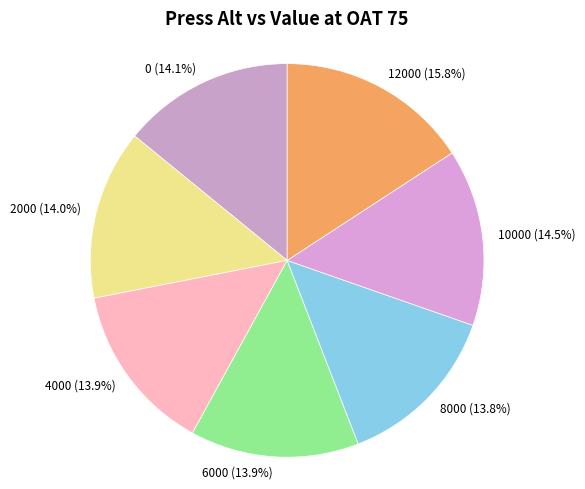

True or false: 2000 accounts for 21% of the total.

False